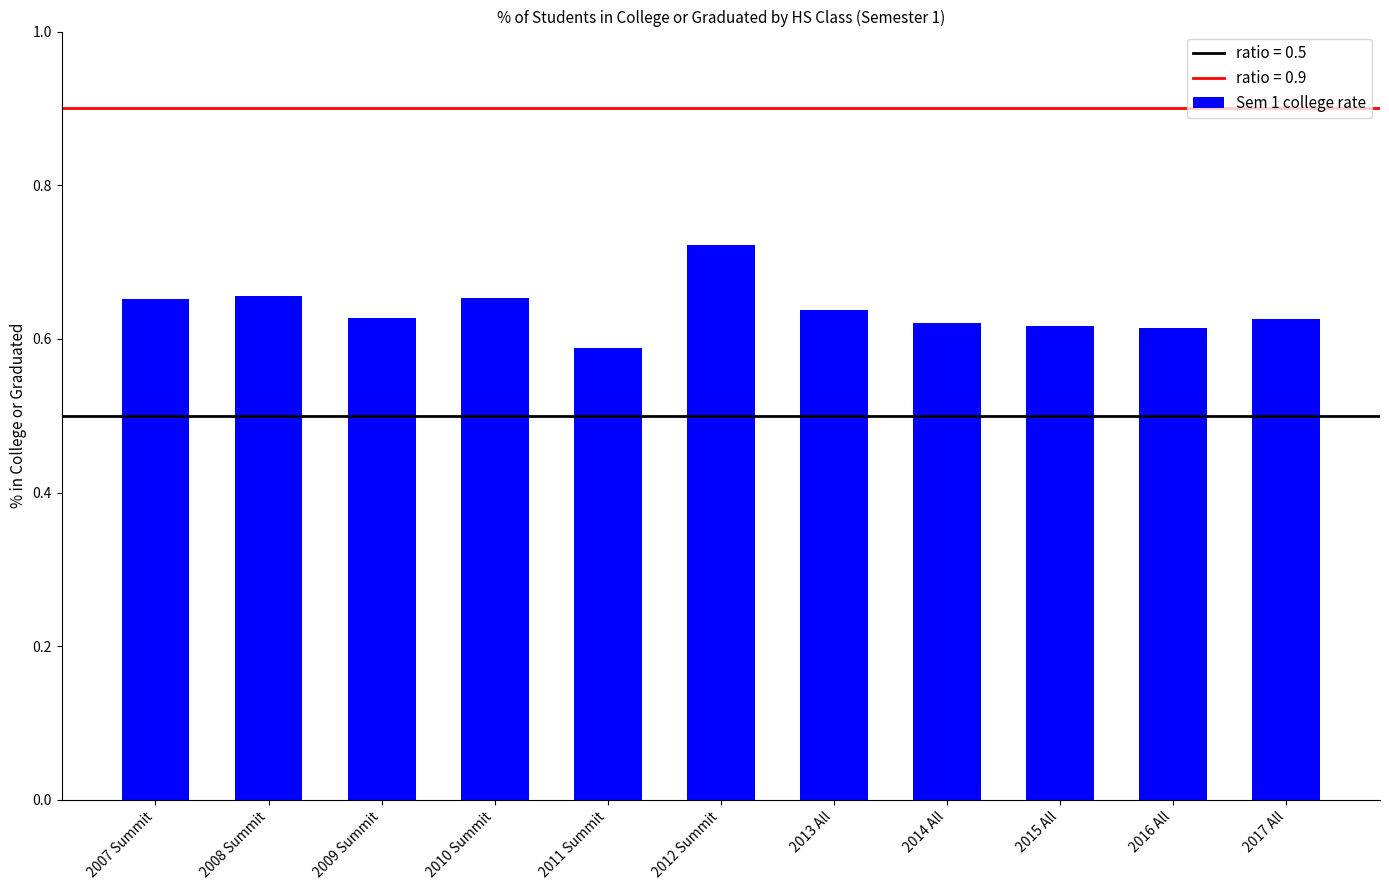

Which label corresponds to the smallest value in the chart?

2011 Summit